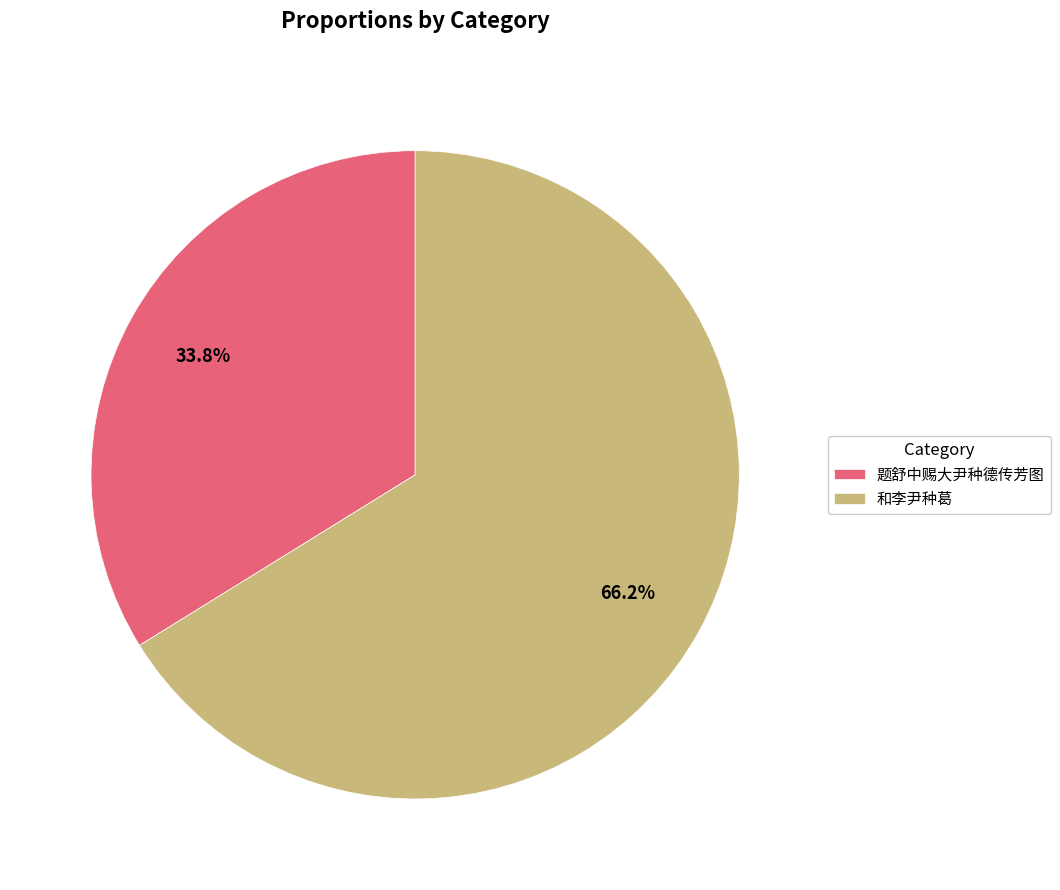

Combined, do 题舒中赐大尹种德传芳图 and 和李尹种葛 account for over 50%?

Yes